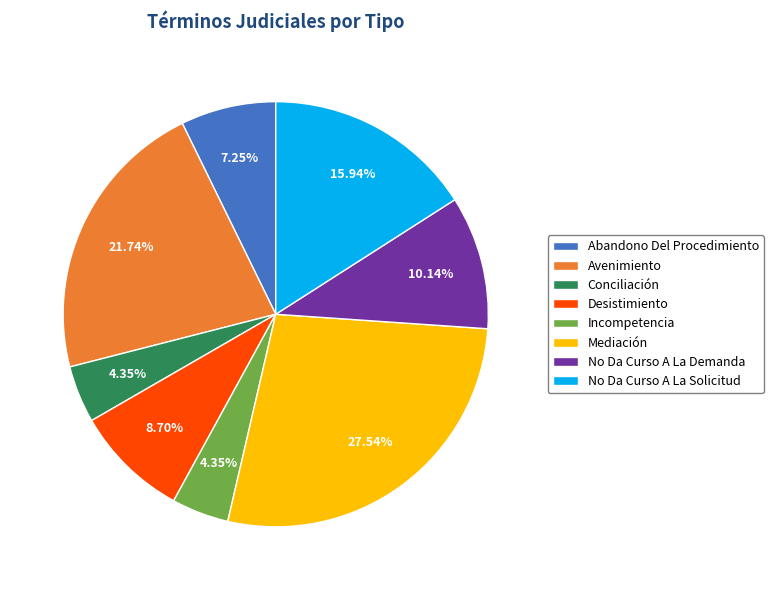

Which category has the biggest portion of the pie?

Mediación